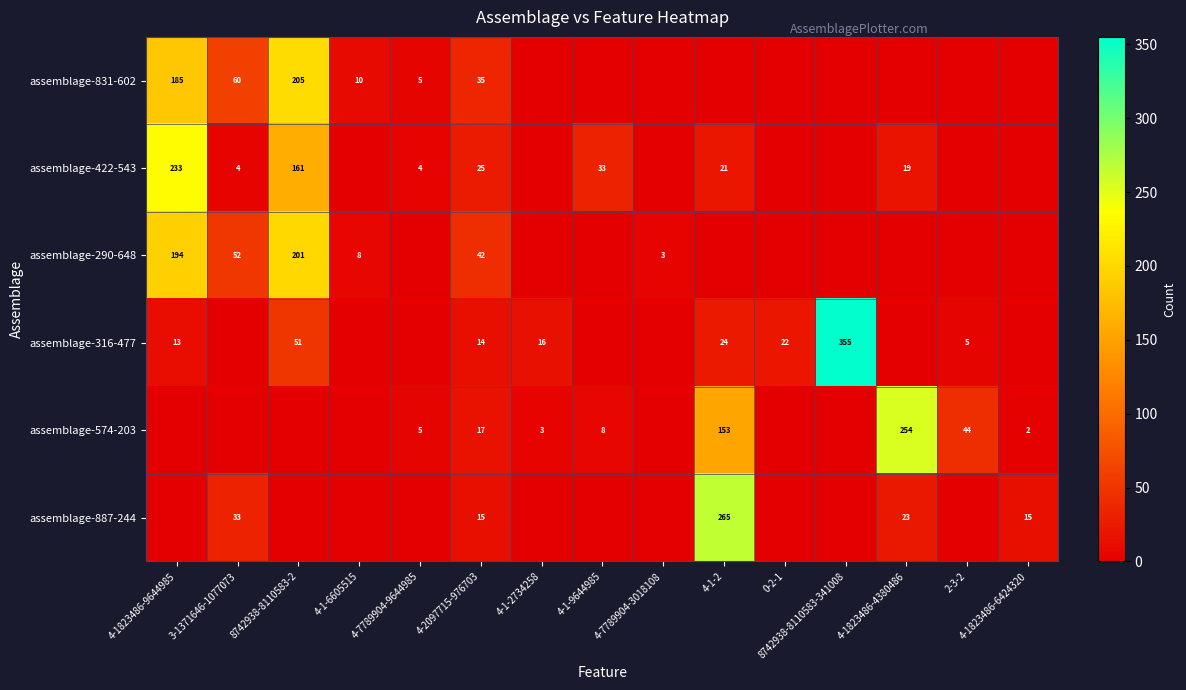

What is the maximum value shown in the chart?

355